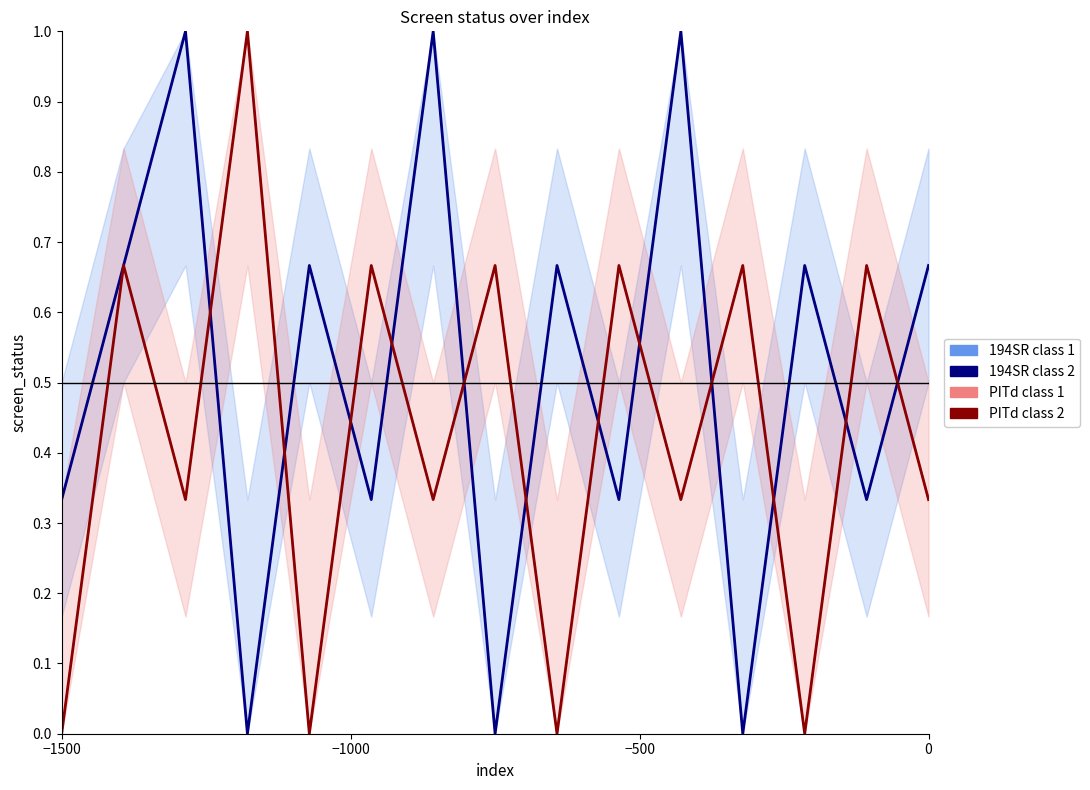

Which series has the largest range (max minus min)?

194SR class 1